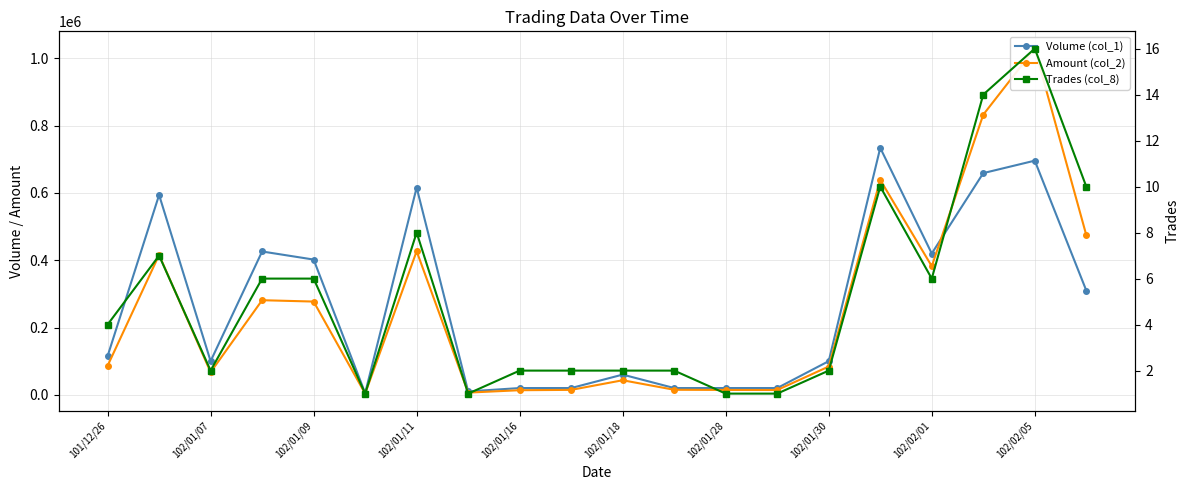

At how many categories does at least one series exceed 964627?

1